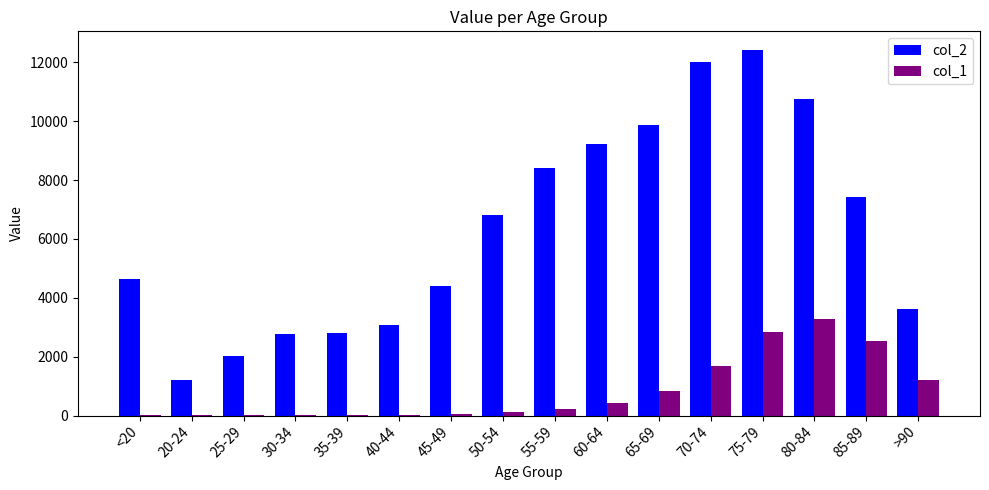

How many data points does each series have?

16